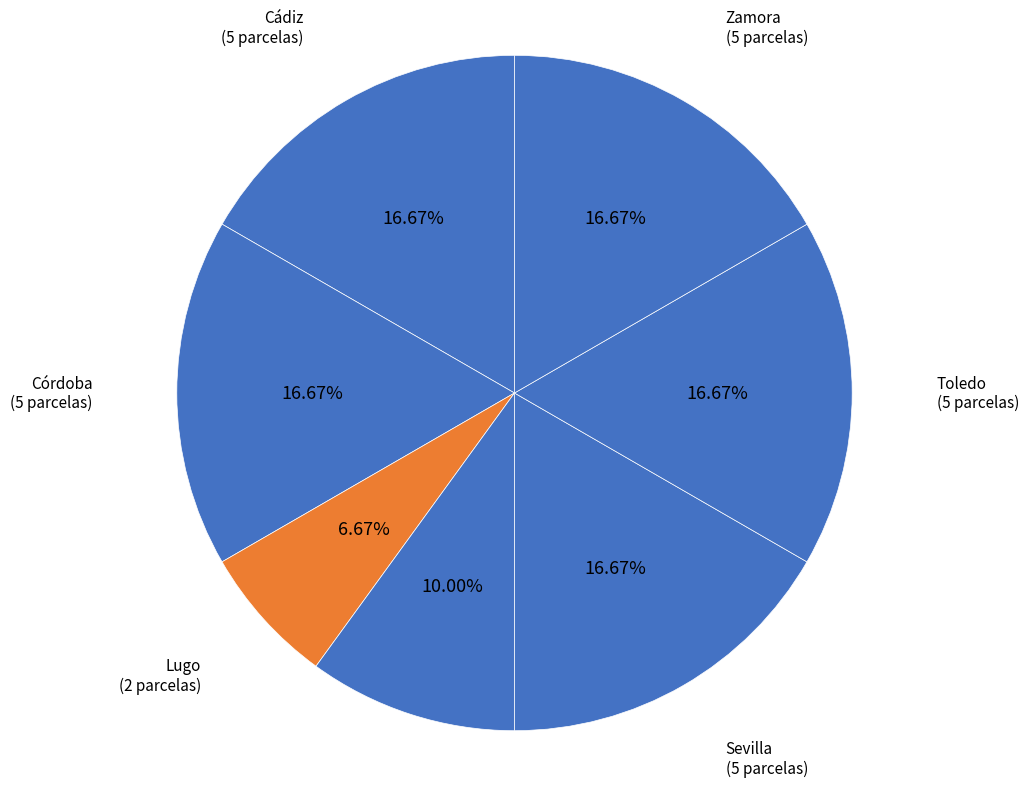

Count the number of slices in the pie.

7